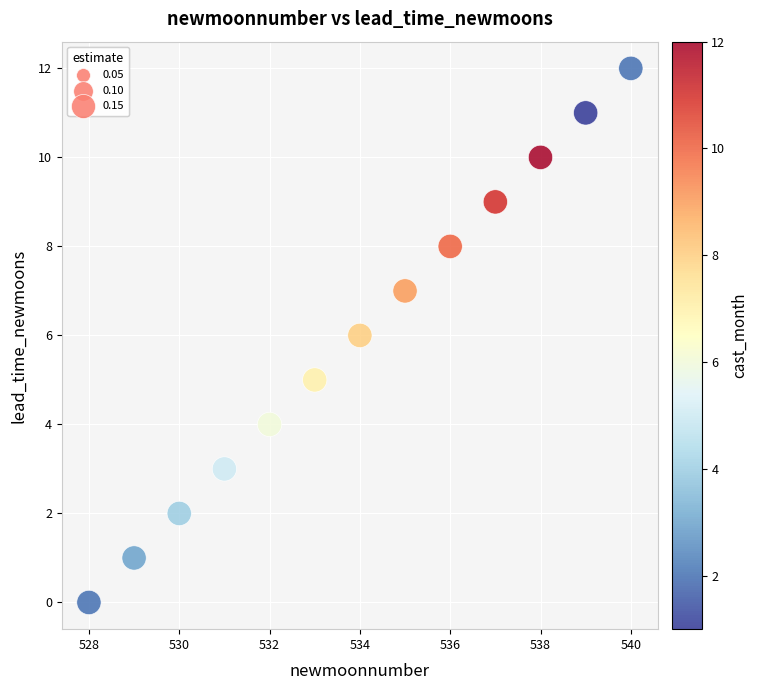

What is the range of X values (max minus min)?

12